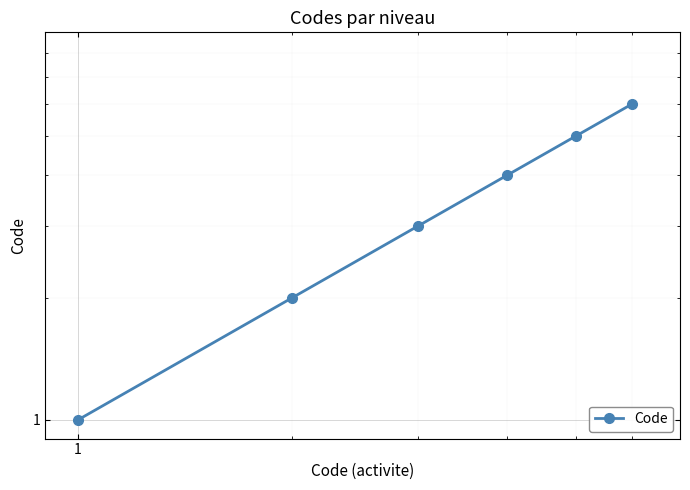

How many lines are shown in the chart?

1